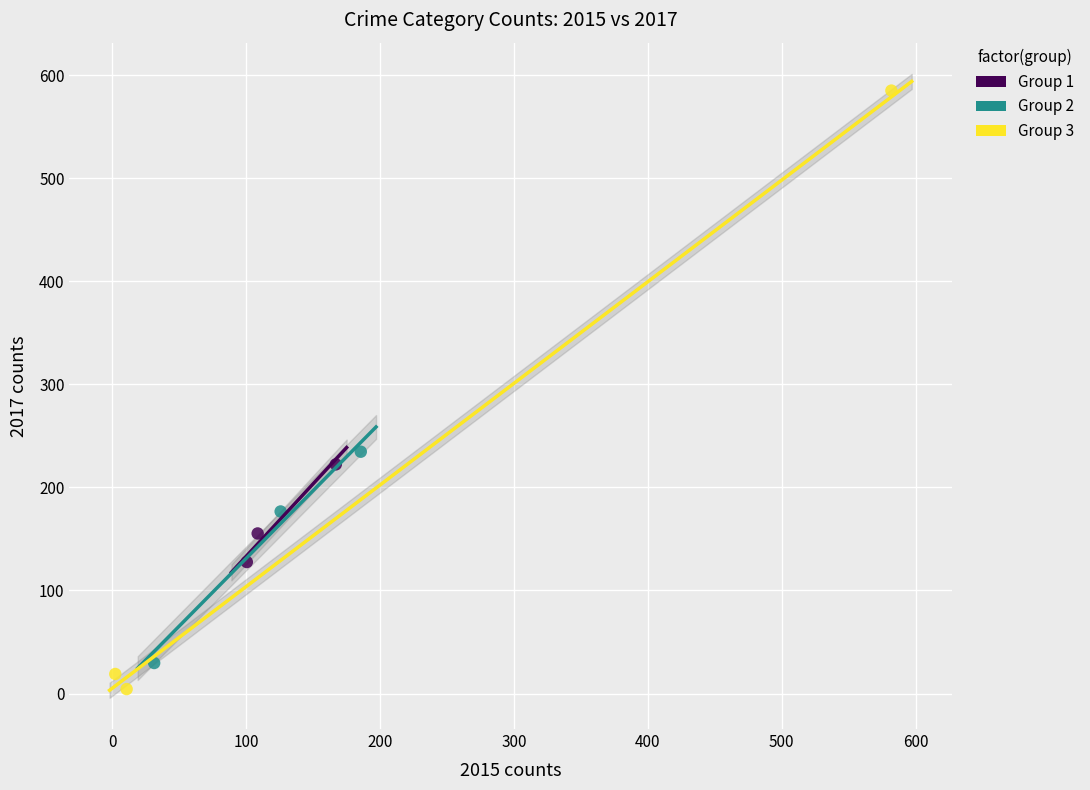

Which series has the largest Y range (max minus min)?

Group 3